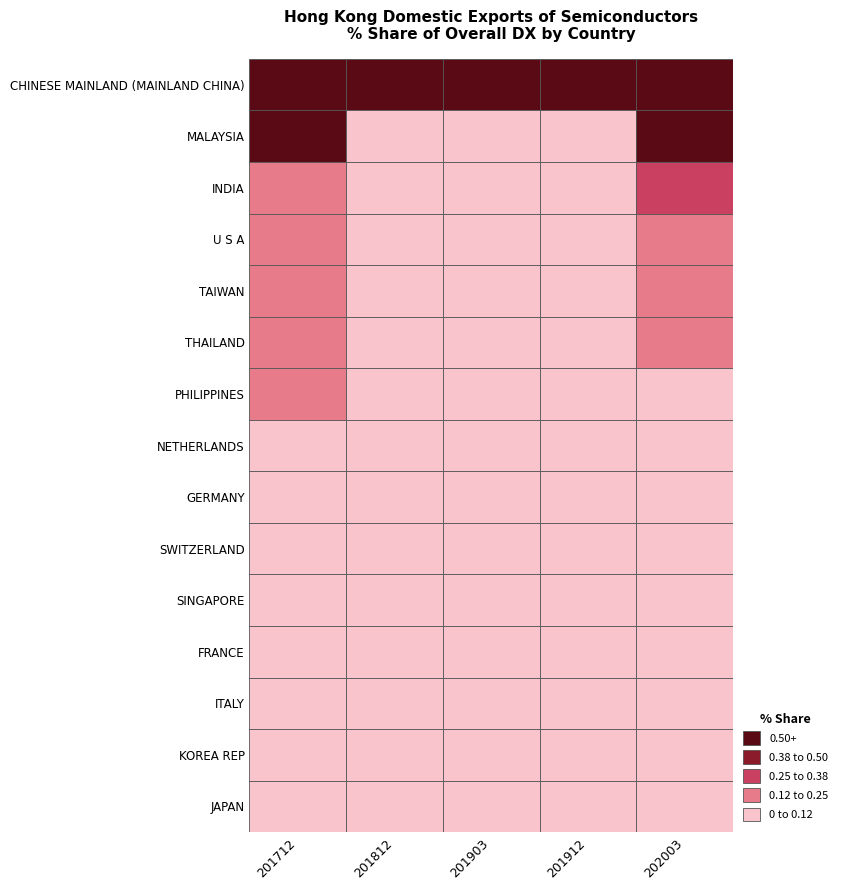

Which series has the largest total across all categories?

CHINESE MAINLAND (MAINLAND CHINA)